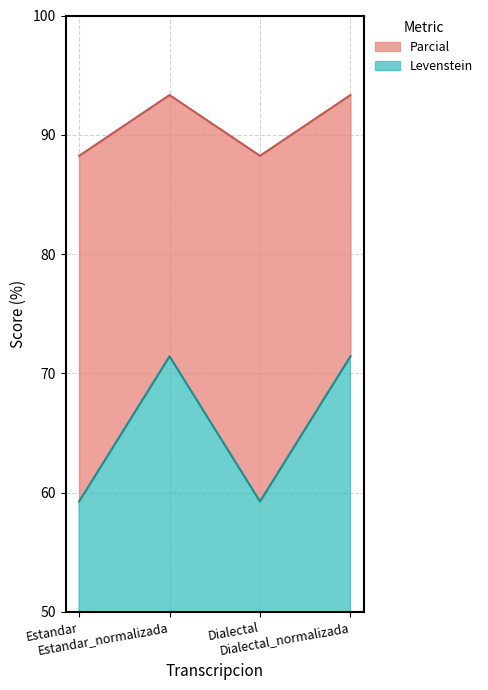

What is the maximum value for Levenstein?

71.4